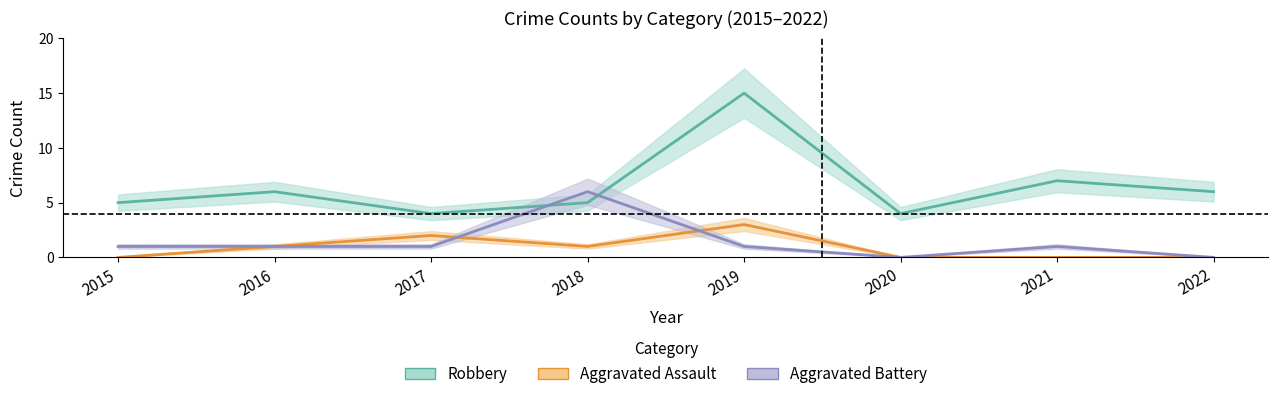

What is the value of the Aggravated Battery point at the 7th from the left?

1